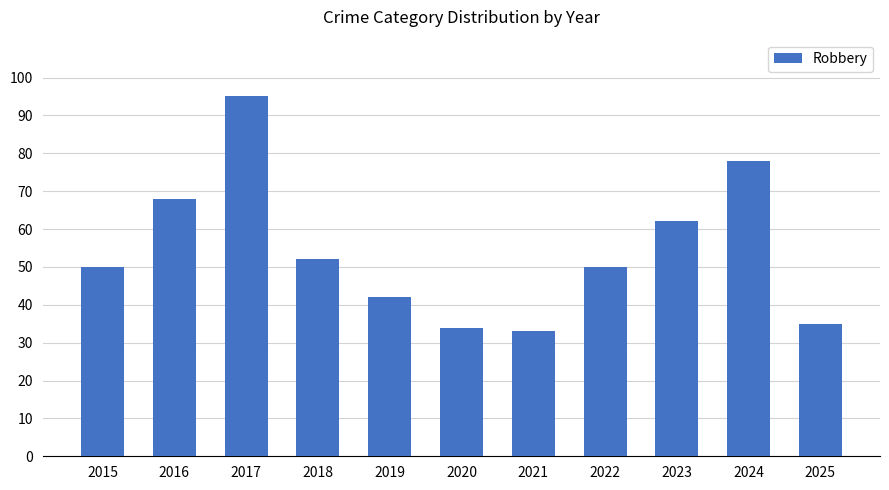

What value does the data have at 2017?

95